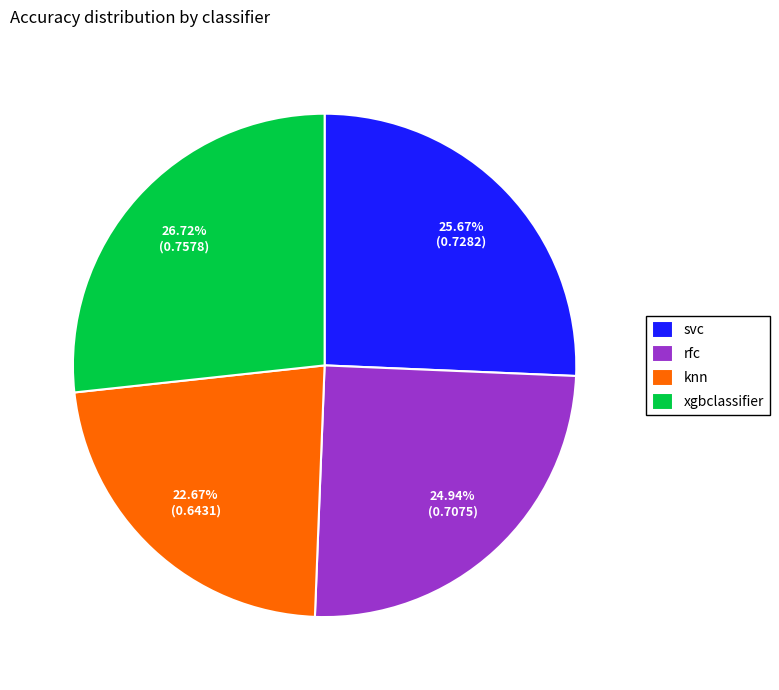

Which has a higher value, xgbclassifier or knn?

xgbclassifier